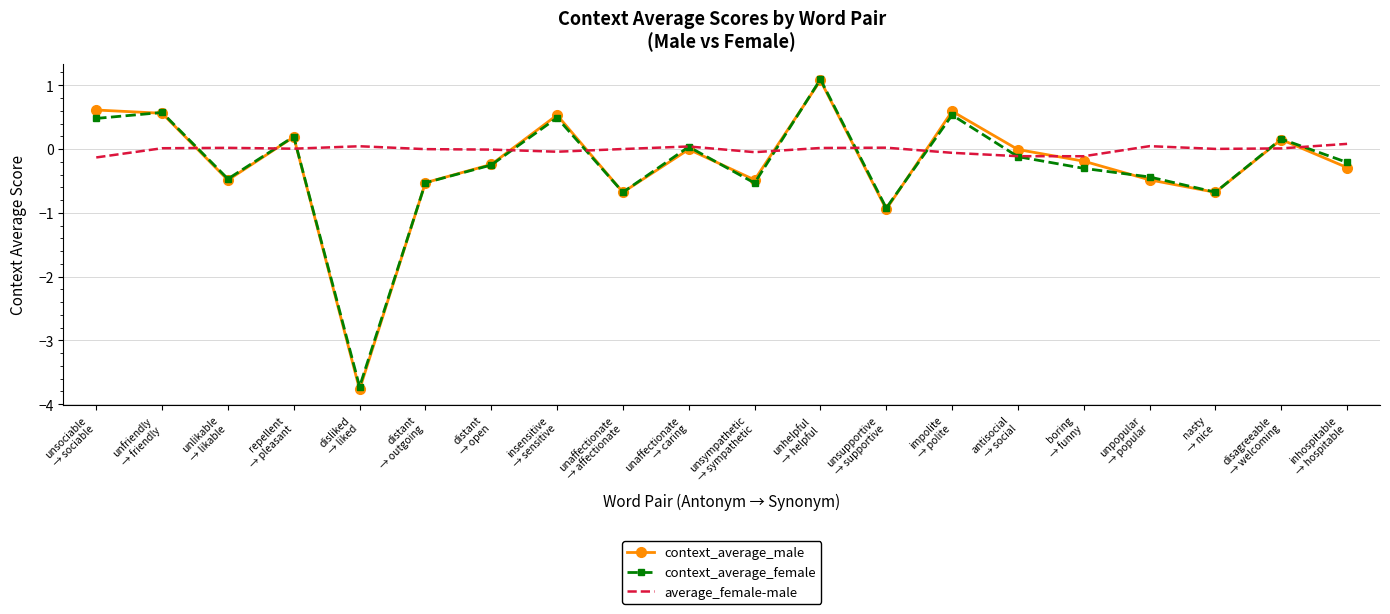

At which label does context_average_female reach its minimum?

disliked
→ liked